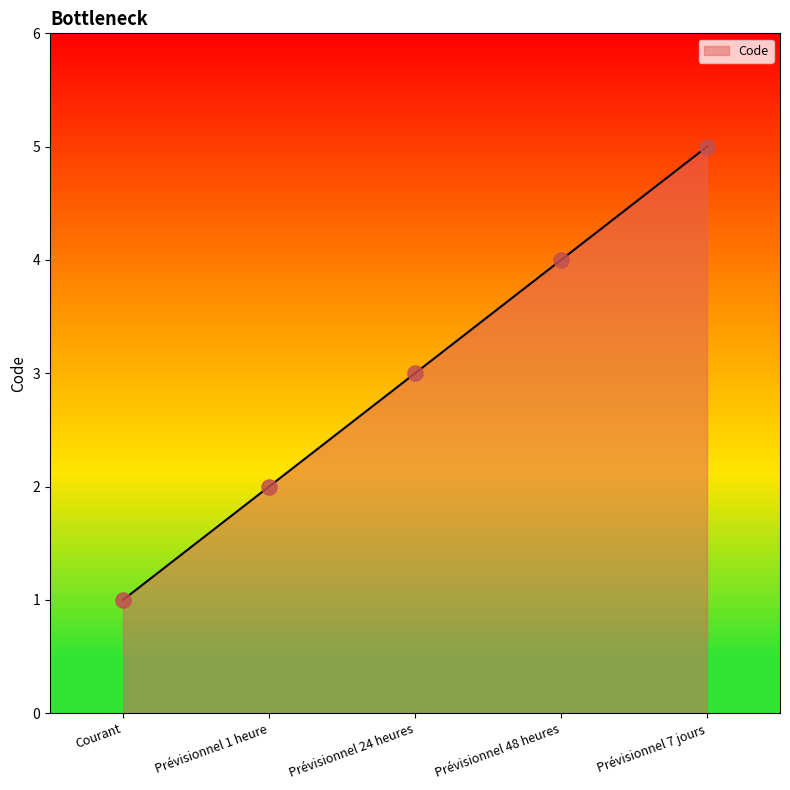

What is the change in value from Courant to Prévisionnel 1 heure?

+1